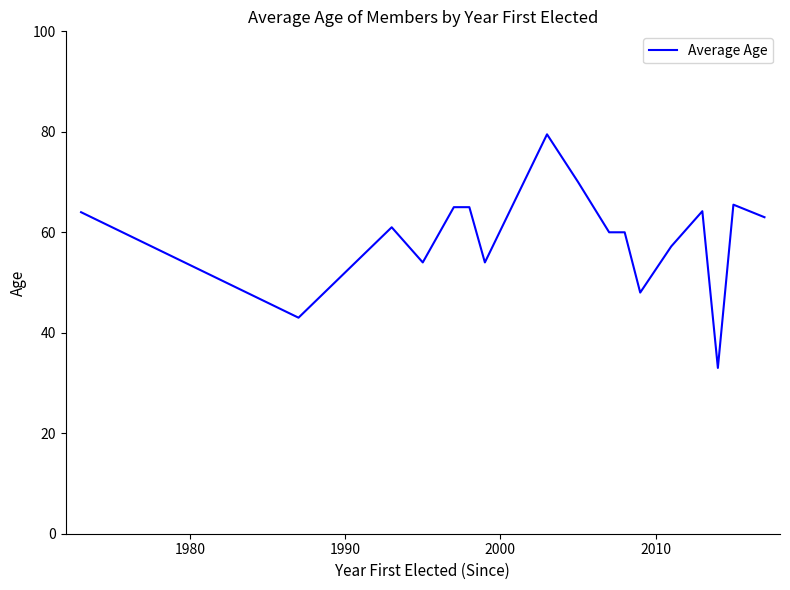

What is the smallest value displayed?

33.0